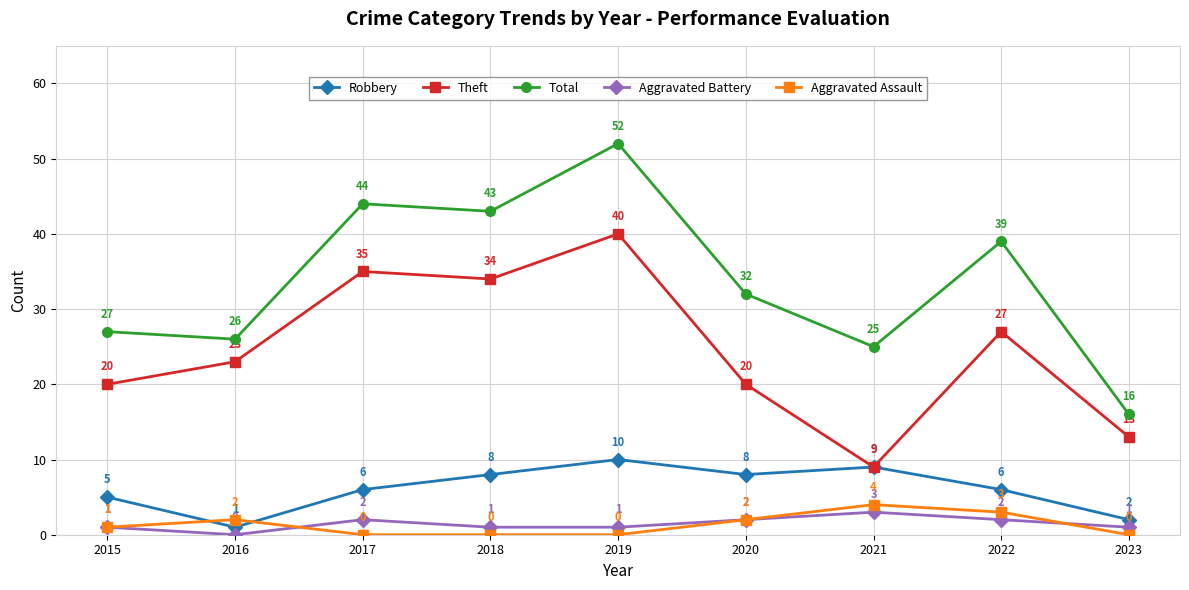

How many values in the Theft series are below 23?

4